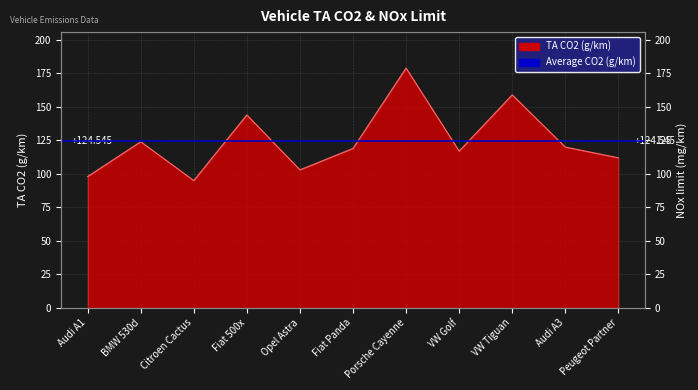

What is the difference between the values at Audi A3 and Fiat Panda?

1